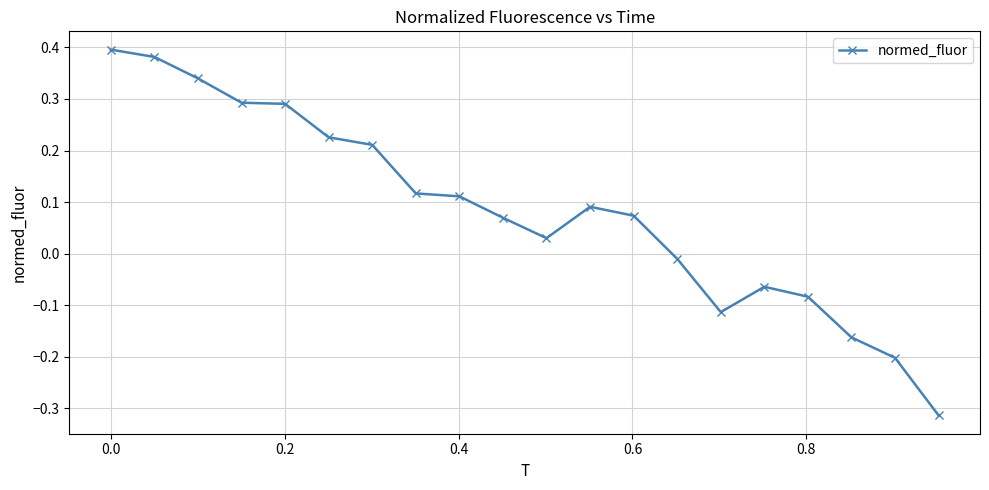

True or false: there are more than 0 points higher than both neighbors.

True